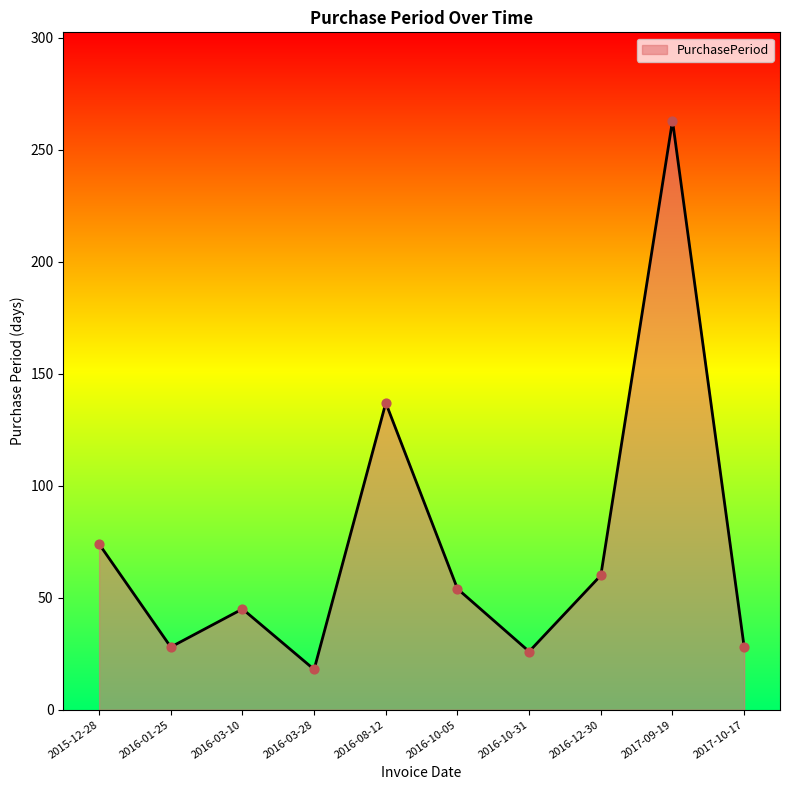

What is the ratio of the value at 2017-10-17 to the value at 2016-01-25?

1.0